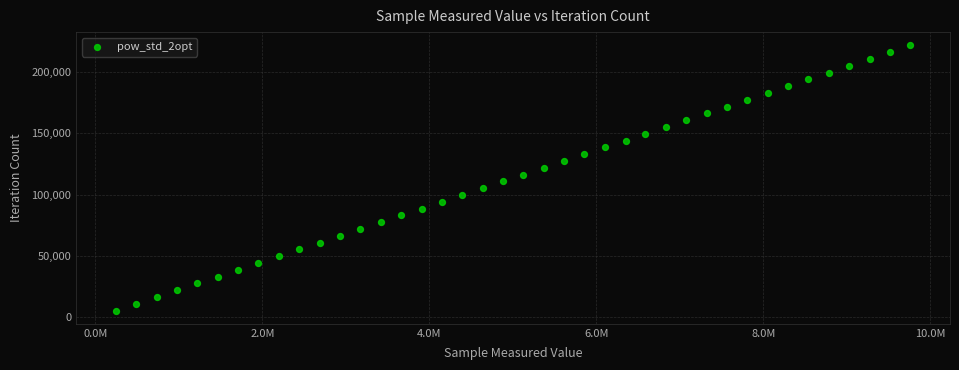

What is the range of X values (max minus min)?

9516936